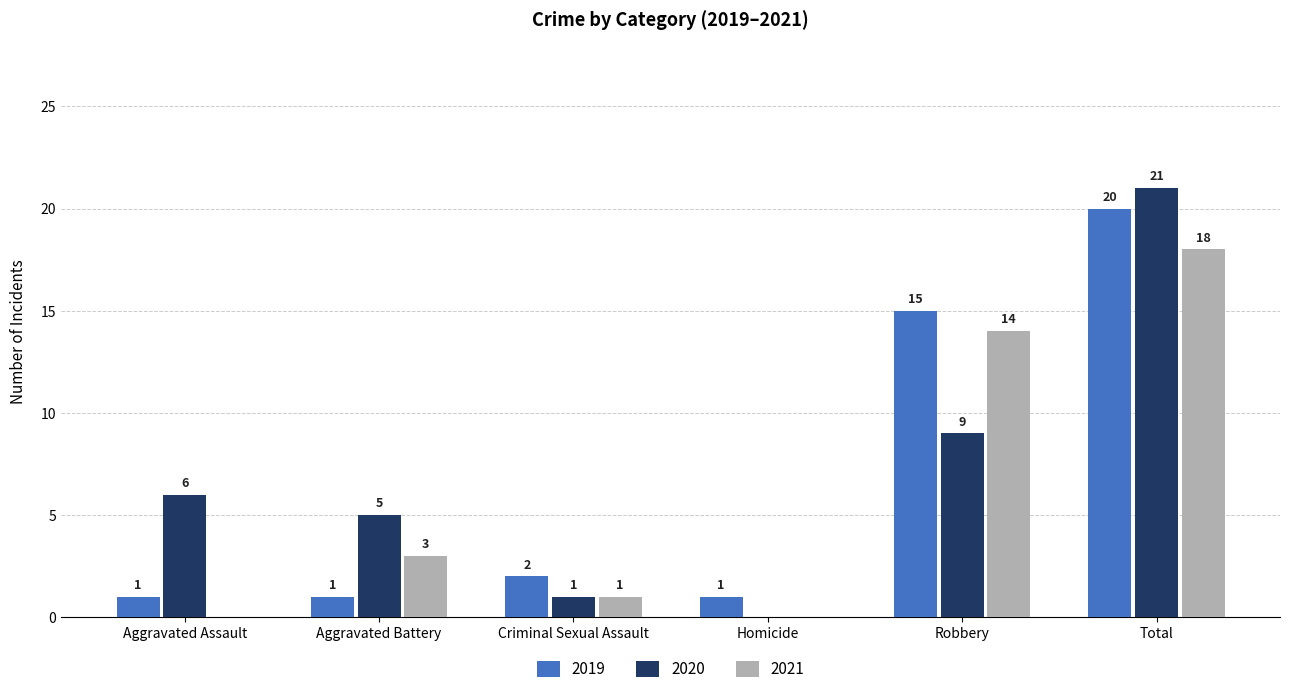

At which category is the sum across all series the highest?

Total